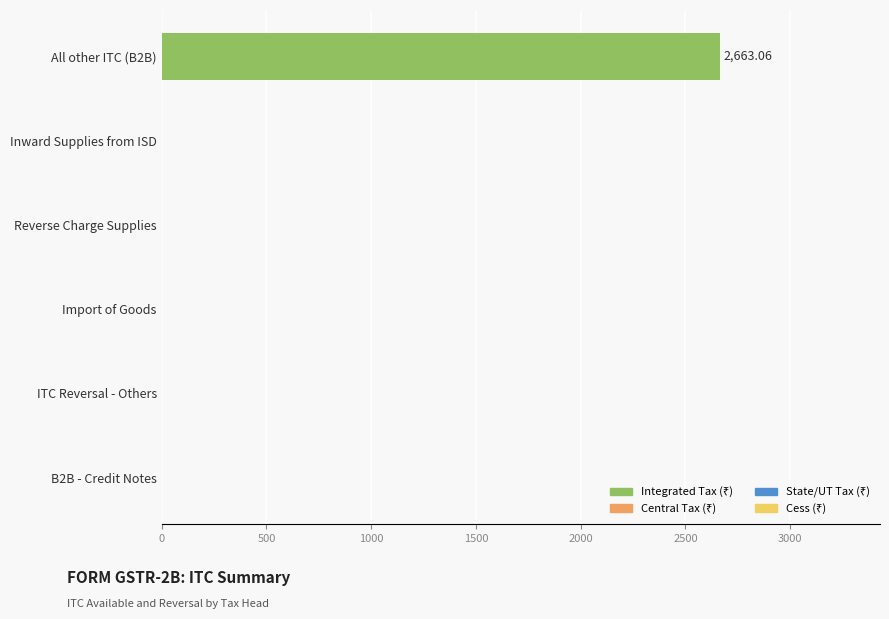

What is the sum of all values?

2663.1